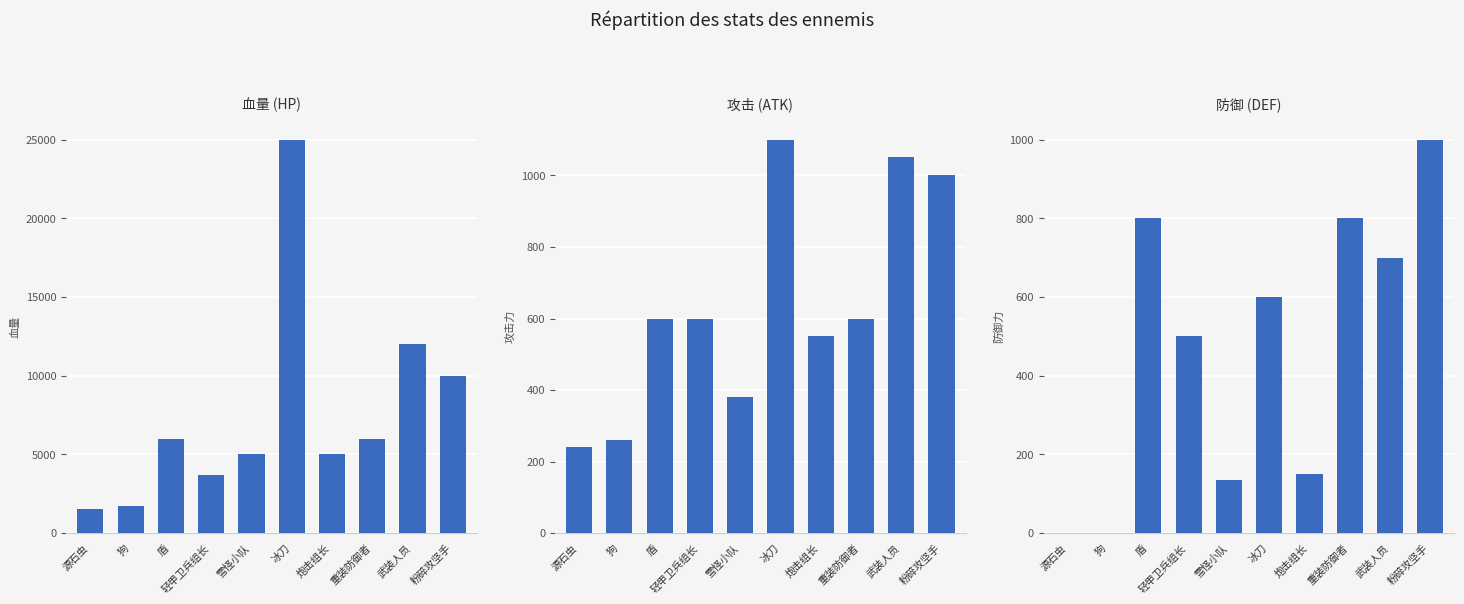

What position from the left is 源石虫?

1